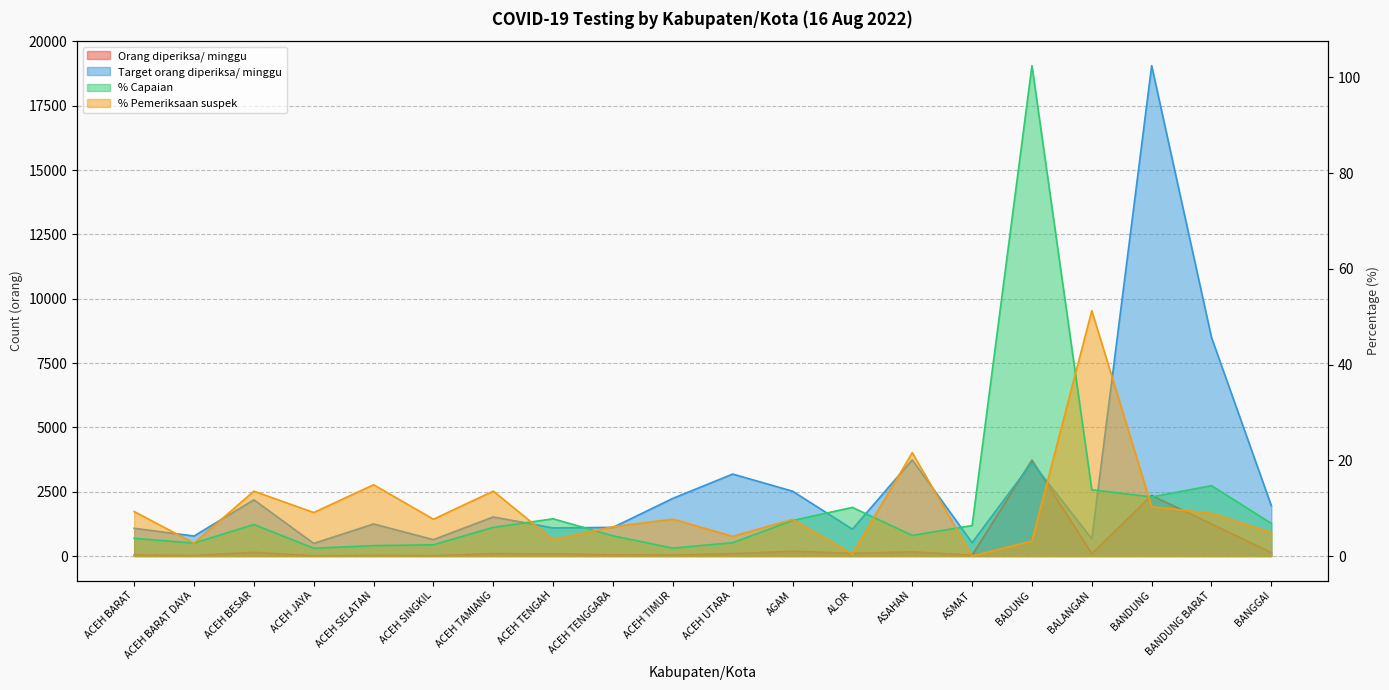

Count the number of data series in this chart.

4